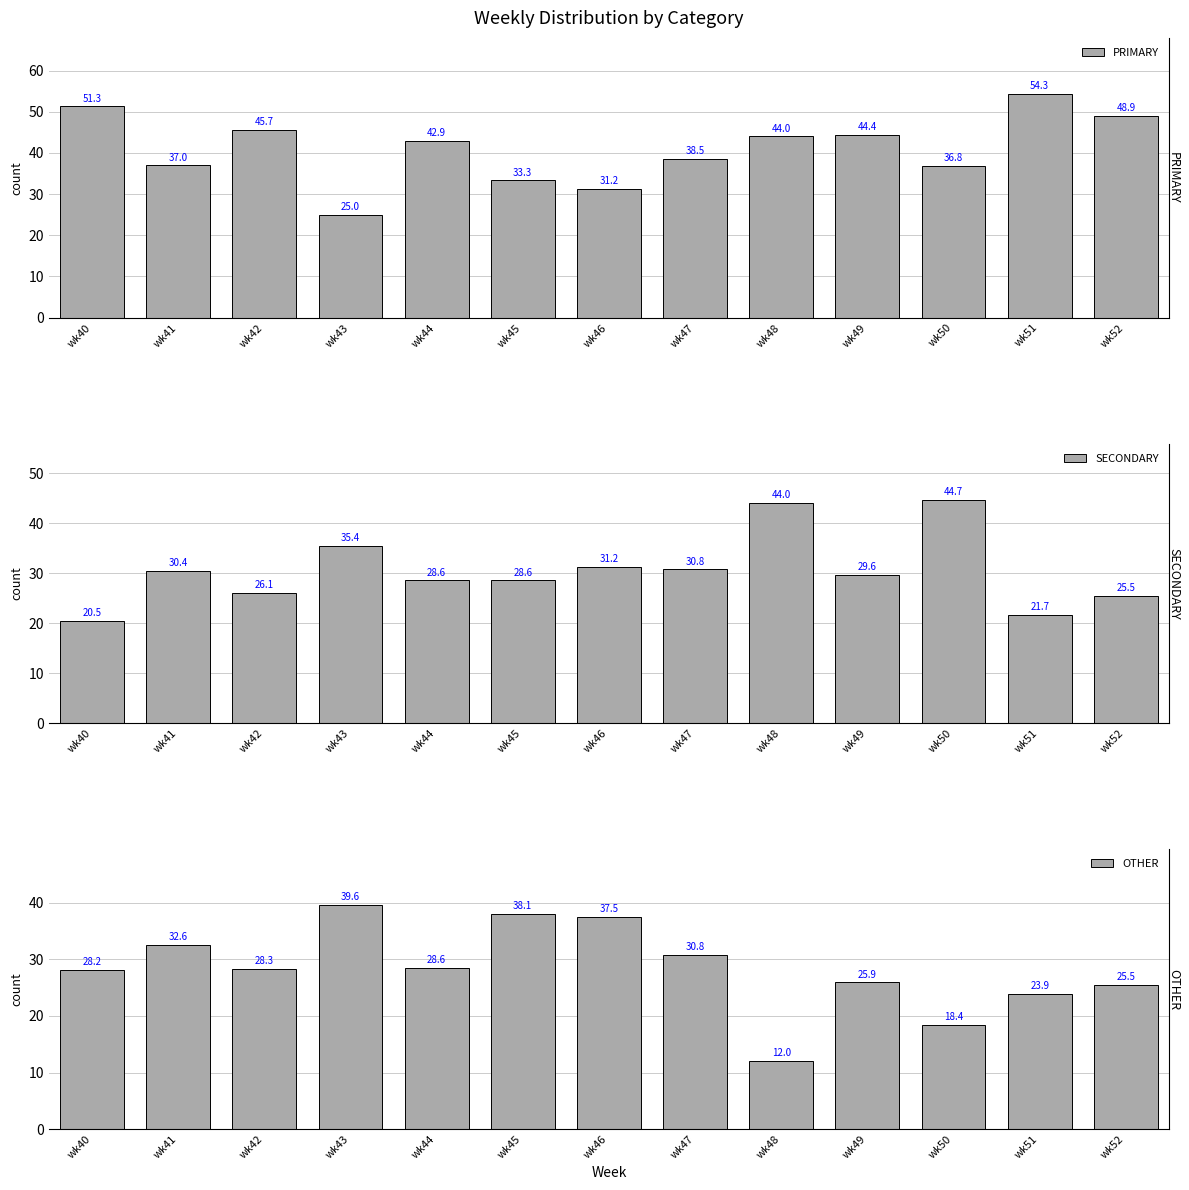

Rank the series by their average value, from lowest to highest.

OTHER, SECONDARY, PRIMARY